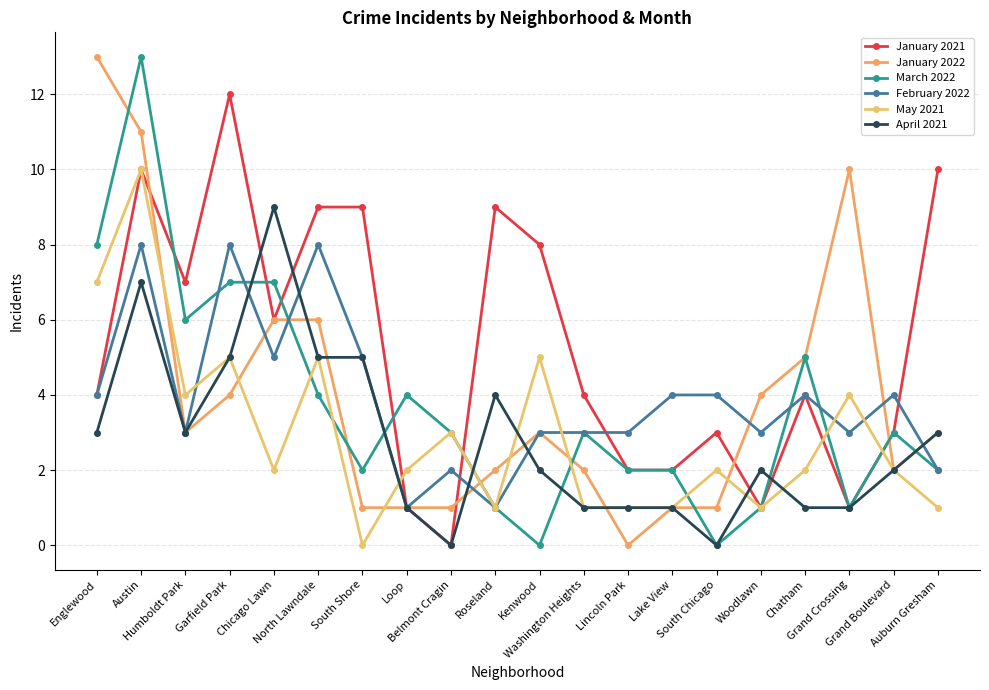

Reading right to left, list all the values displayed in this chart.

January 2021: Auburn Gresham=10	Grand Boulevard=3	Grand Crossing=1	Chatham=4	Woodlawn=1	South Chicago=3	Lake View=2	Lincoln Park=2	Washington Heights=4	Kenwood=8	Roseland=9	Belmont Cragin=0	Loop=1	South Shore=9	North Lawndale=9	Chicago Lawn=6	Garfield Park=12	Humboldt Park=7	Austin=10	Englewood=4
January 2022: Auburn Gresham=3	Grand Boulevard=2	Grand Crossing=10	Chatham=5	Woodlawn=4	South Chicago=1	Lake View=1	Lincoln Park=0	Washington Heights=2	Kenwood=3	Roseland=2	Belmont Cragin=1	Loop=1	South Shore=1	North Lawndale=6	Chicago Lawn=6	Garfield Park=4	Humboldt Park=3	Austin=11	Englewood=13
March 2022: Auburn Gresham=2	Grand Boulevard=3	Grand Crossing=1	Chatham=5	Woodlawn=1	South Chicago=0	Lake View=2	Lincoln Park=2	Washington Heights=3	Kenwood=0	Roseland=1	Belmont Cragin=3	Loop=4	South Shore=2	North Lawndale=4	Chicago Lawn=7	Garfield Park=7	Humboldt Park=6	Austin=13	Englewood=8
February 2022: Auburn Gresham=2	Grand Boulevard=4	Grand Crossing=3	Chatham=4	Woodlawn=3	South Chicago=4	Lake View=4	Lincoln Park=3	Washington Heights=3	Kenwood=3	Roseland=1	Belmont Cragin=2	Loop=1	South Shore=5	North Lawndale=8	Chicago Lawn=5	Garfield Park=8	Humboldt Park=3	Austin=8	Englewood=4
May 2021: Auburn Gresham=1	Grand Boulevard=2	Grand Crossing=4	Chatham=2	Woodlawn=1	South Chicago=2	Lake View=1	Lincoln Park=1	Washington Heights=1	Kenwood=5	Roseland=1	Belmont Cragin=3	Loop=2	South Shore=0	North Lawndale=5	Chicago Lawn=2	Garfield Park=5	Humboldt Park=4	Austin=10	Englewood=7
April 2021: Auburn Gresham=3	Grand Boulevard=2	Grand Crossing=1	Chatham=1	Woodlawn=2	South Chicago=0	Lake View=1	Lincoln Park=1	Washington Heights=1	Kenwood=2	Roseland=4	Belmont Cragin=0	Loop=1	South Shore=5	North Lawndale=5	Chicago Lawn=9	Garfield Park=5	Humboldt Park=3	Austin=7	Englewood=3